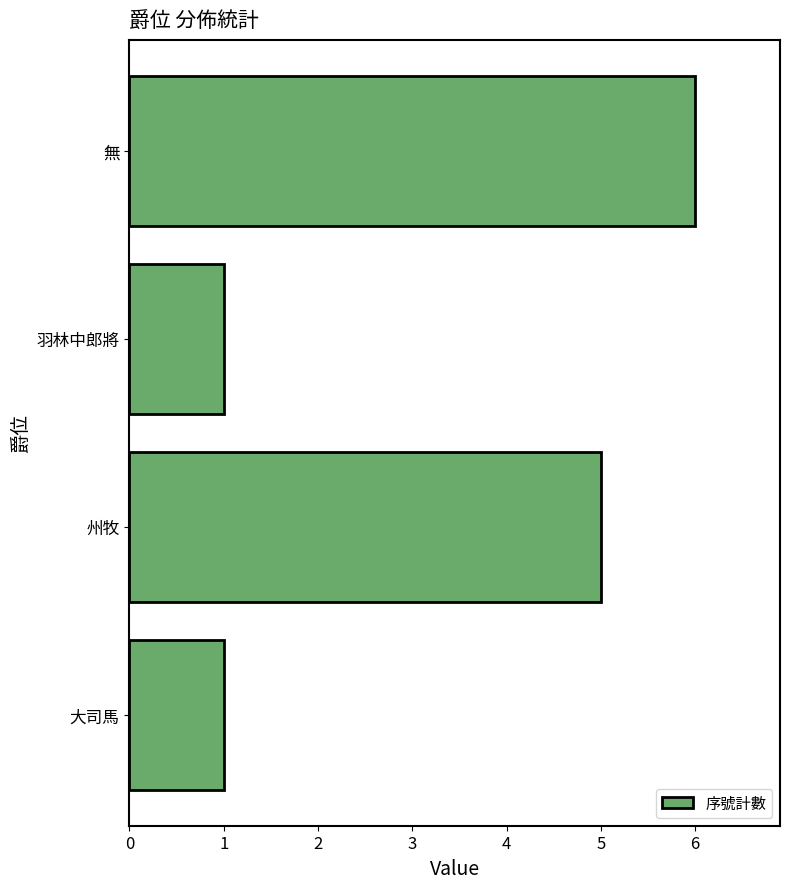

Reading bottom to top, what are all the values shown in this chart?

大司馬=1	州牧=5	羽林中郎將=1	無=6